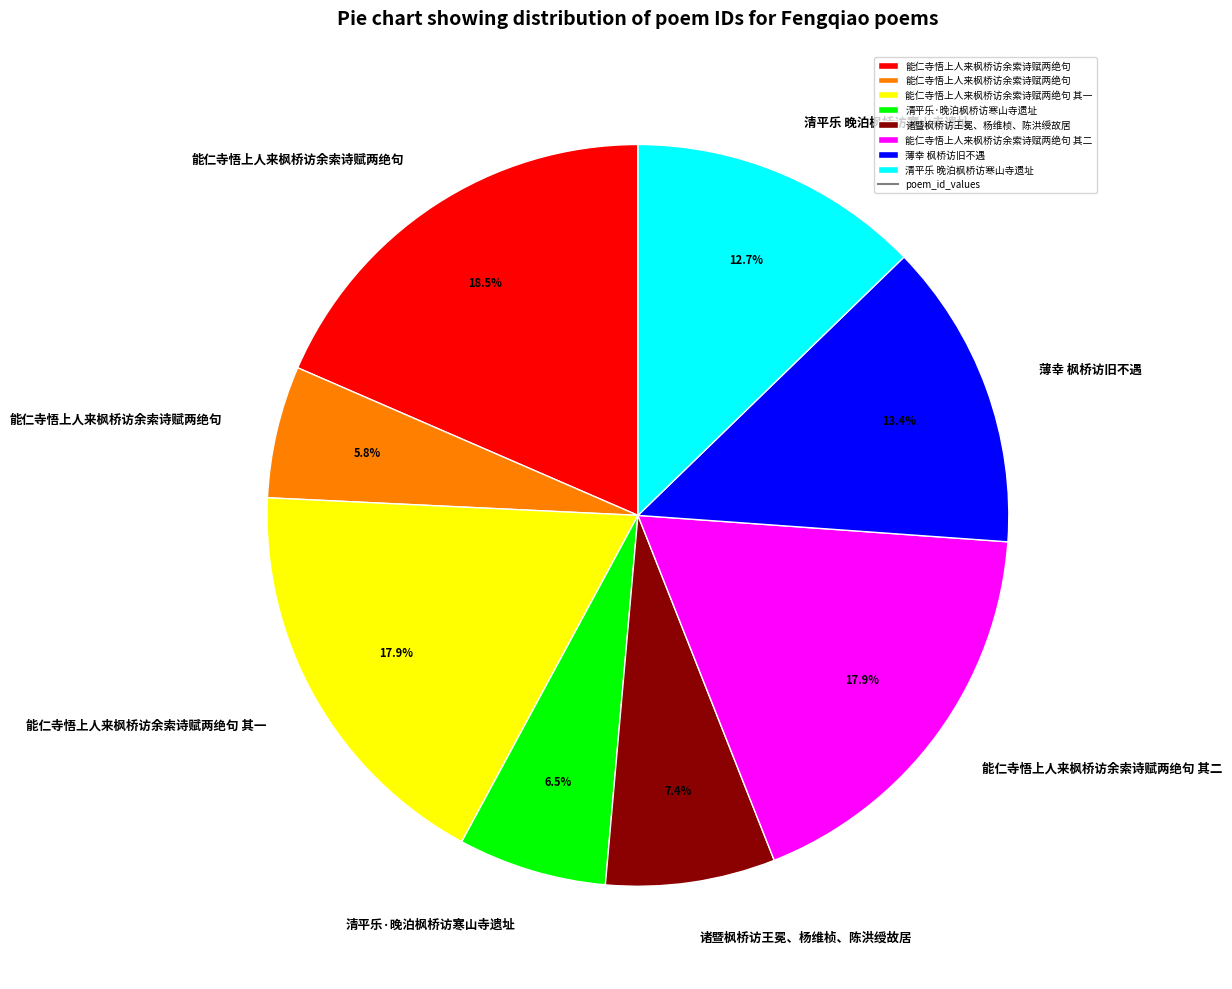

Is there a majority slice in this chart?

No